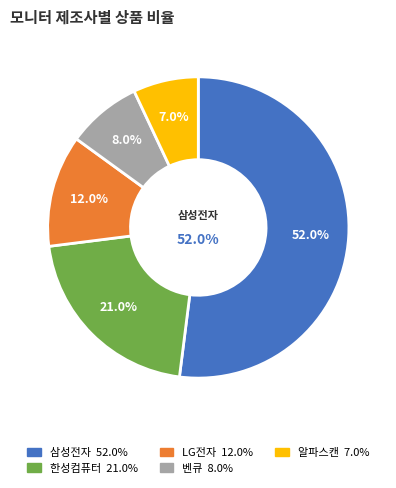

To the nearest percent, what percentage of the pie is 삼성전자?

52%